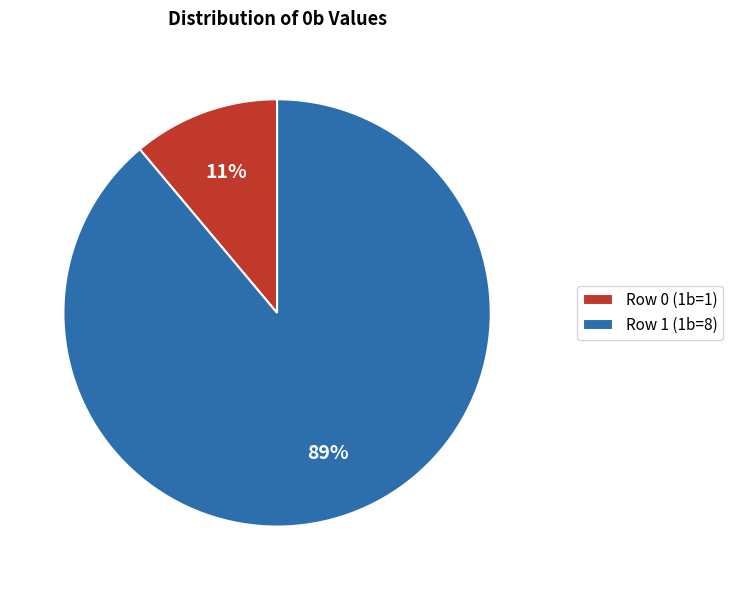

The Row 0 (1b=1) slice represents 11% of the pie. True or false?

True